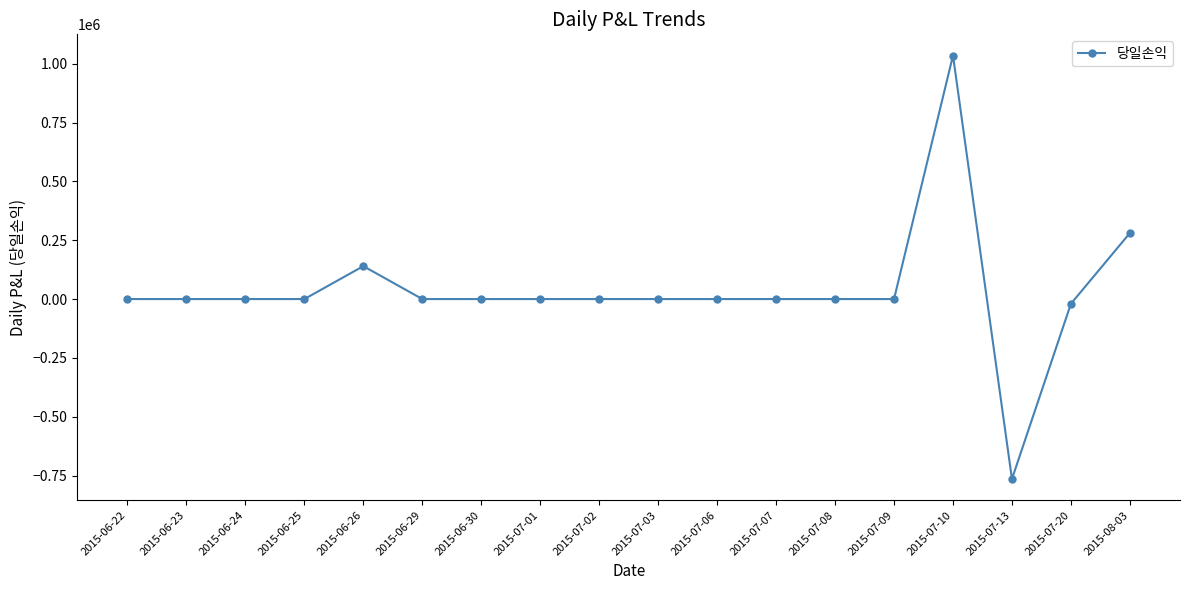

The value at 2015-07-10 is 1035200. True or false?

True